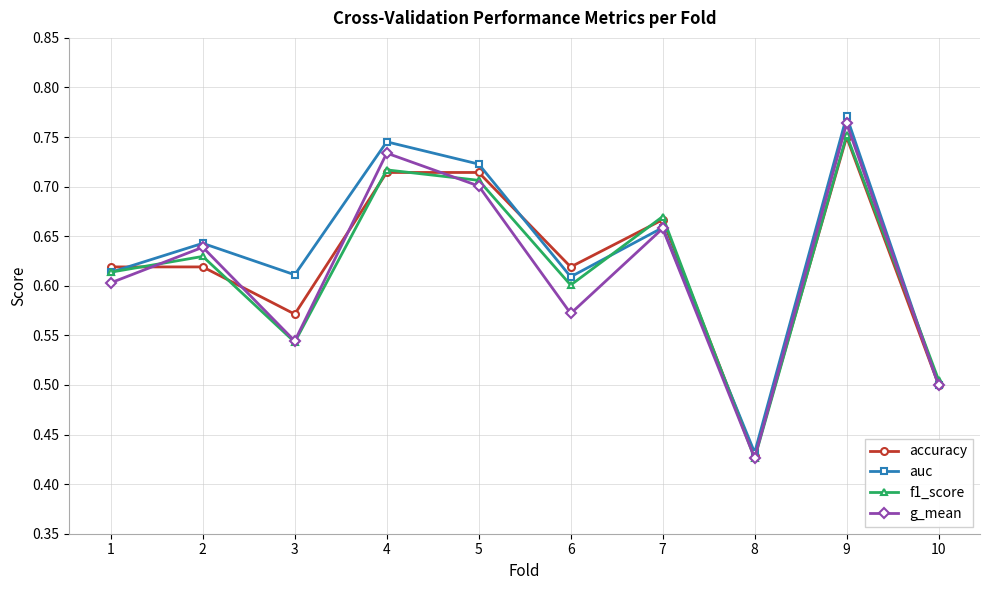

In g_mean, how many points are higher than both neighbors (excluding endpoints)?

4